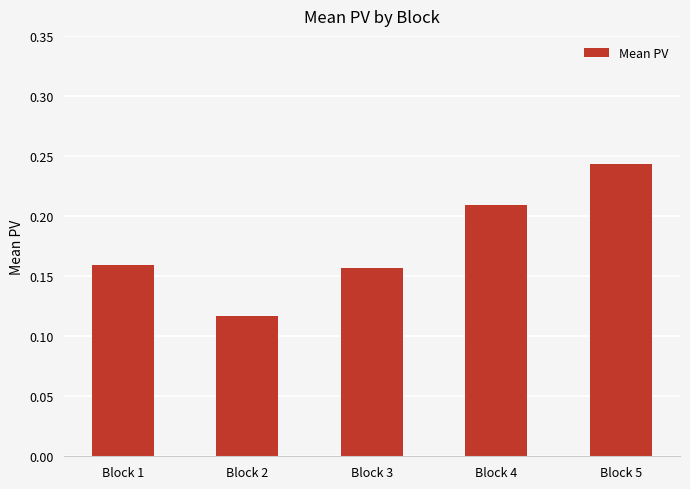

Which has a higher value, Block 4 or Block 3?

Block 4